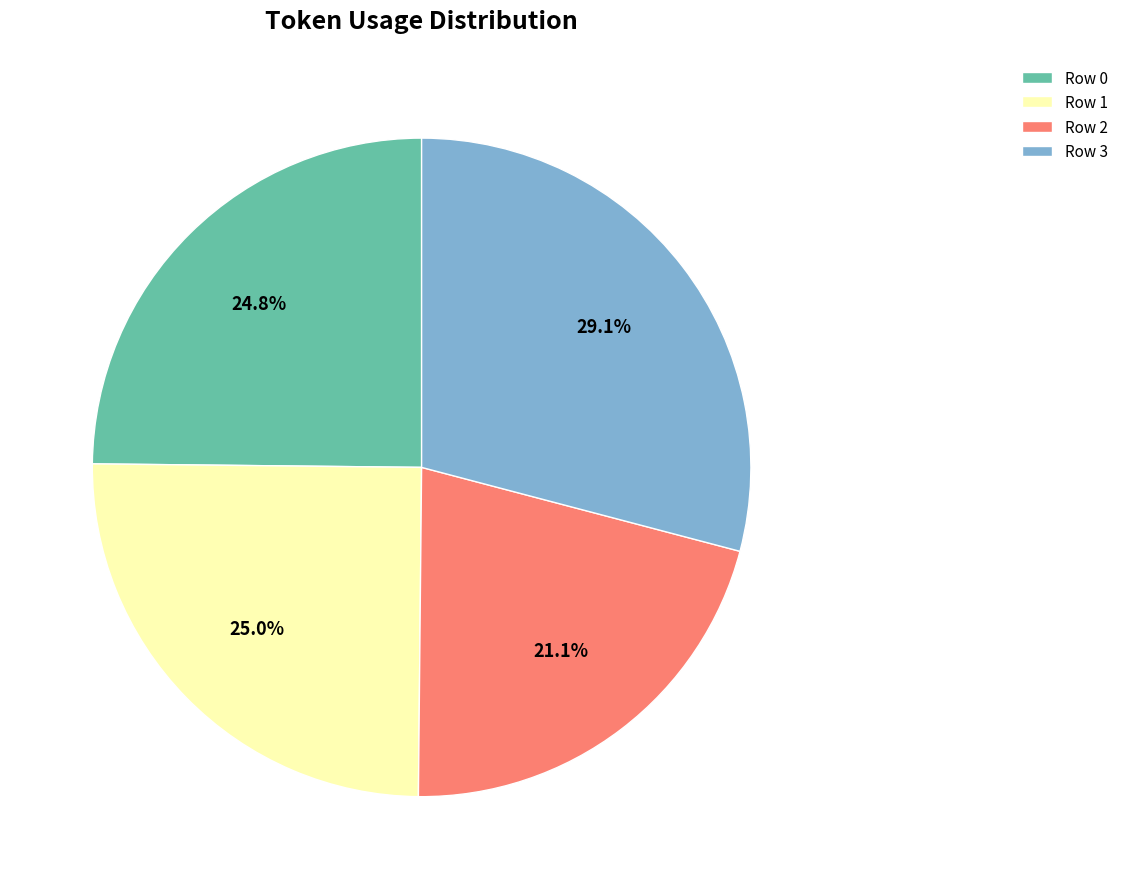

The Row 1 slice represents 25% of the pie. True or false?

True